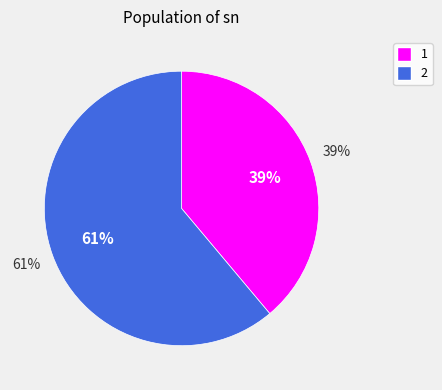

Is it true that 2 is 54% of the pie?

False